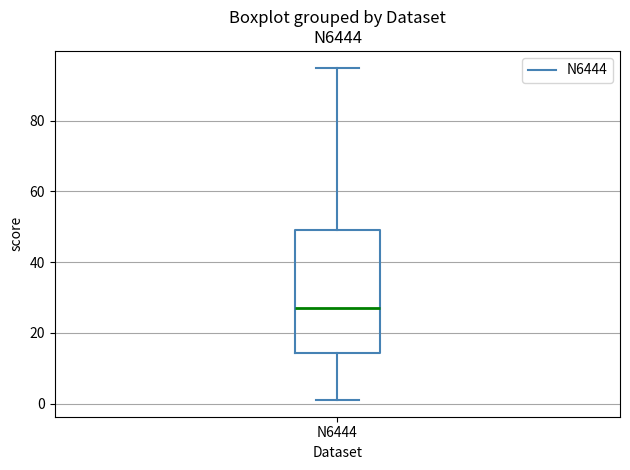

Transcribe this box plot: give where the median line is, the range the box spans, and where the two whiskers end, as read against the y-axis. The values are not printed on the chart, so give them approximately, as read against the axis.

median 28, box 14 to 50, whiskers 2 to 96